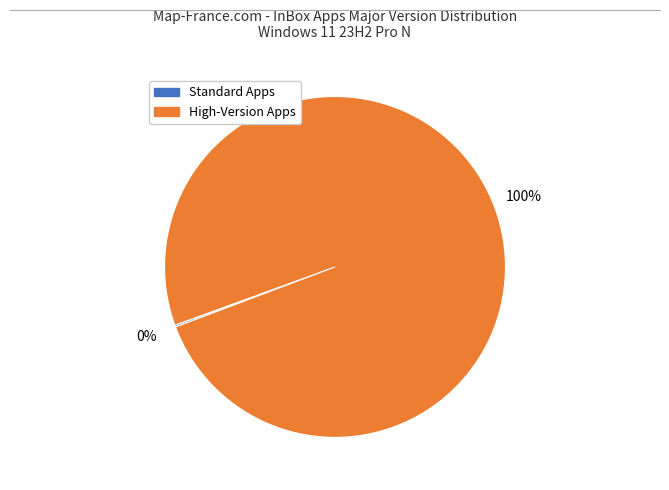

Is there a majority slice in this chart?

Yes